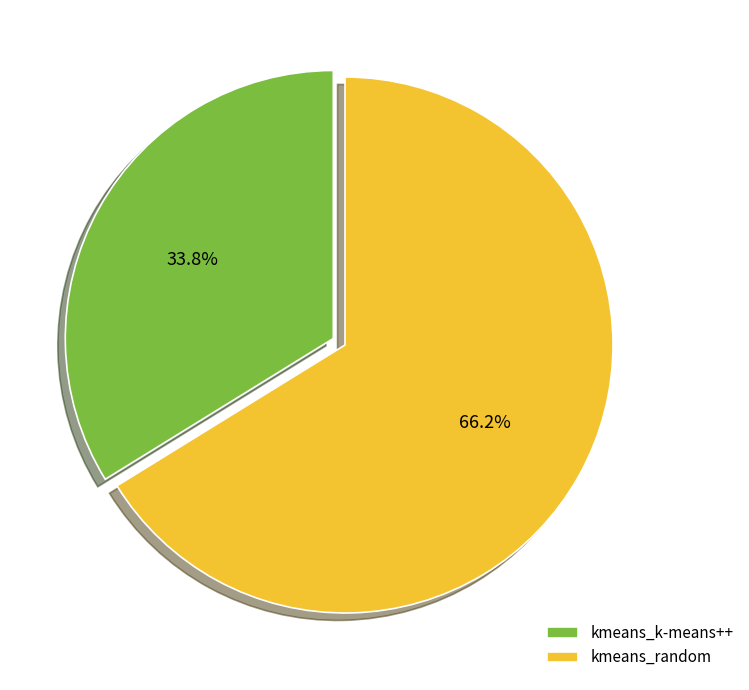

Which category has the smallest portion of the pie?

kmeans_k-means++